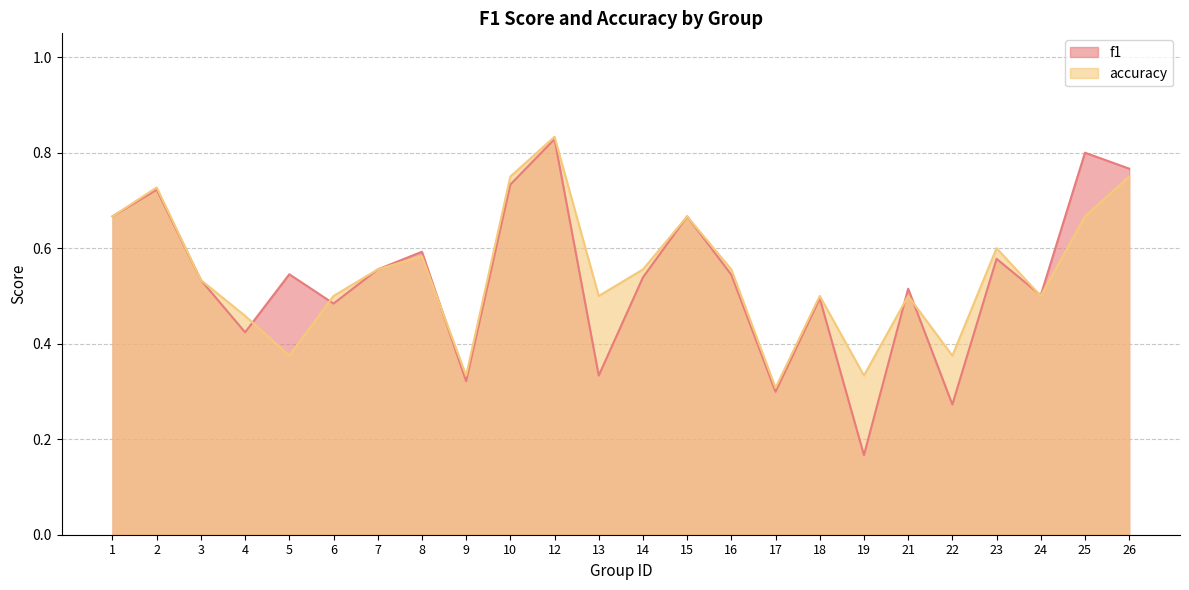

Reading left to right, what are all the values shown in this chart?

f1: 0.7	0.7	0.5	0.4	0.5	0.5	0.6	0.6	0.3	0.7	0.8	0.3	0.5	0.7	0.5	0.3	0.5	0.2	0.5	0.3	0.6	0.5	0.8	0.8
accuracy: 0.7	0.7	0.5	0.5	0.4	0.5	0.6	0.6	0.3	0.8	0.8	0.5	0.6	0.7	0.6	0.3	0.5	0.3	0.5	0.4	0.6	0.5	0.7	0.8